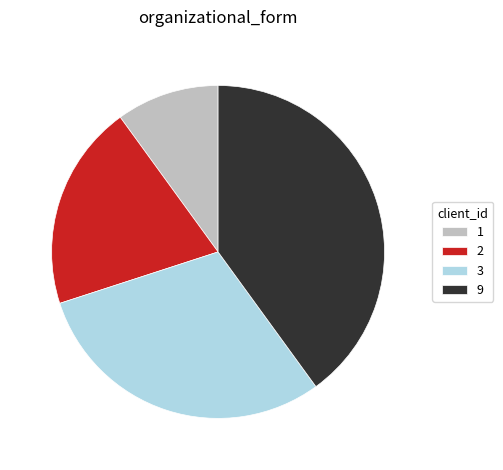

Is there any slice that represents more than half of the pie?

No